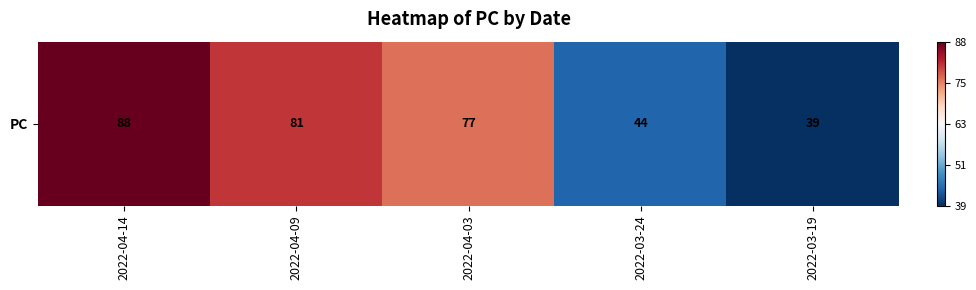

Reading left to right, transcribe all the data shown in this chart.

2022-04-14=1.0	2022-04-09=0.7	2022-04-03=0.6	2022-03-24=-0.8	2022-03-19=-1.0